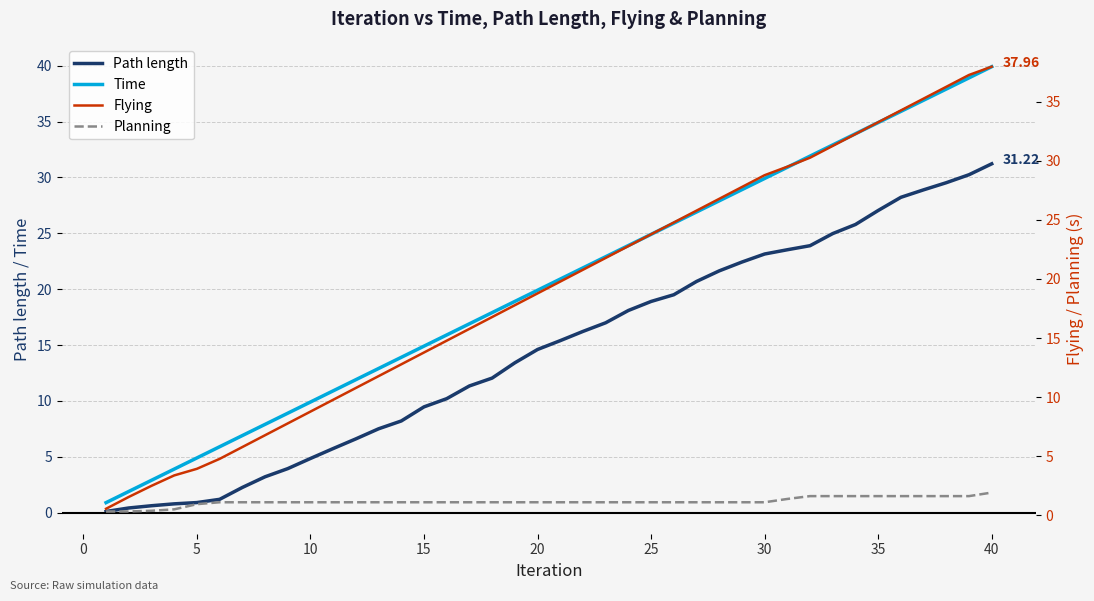

True or false: Time and Path length intersect in this chart.

False